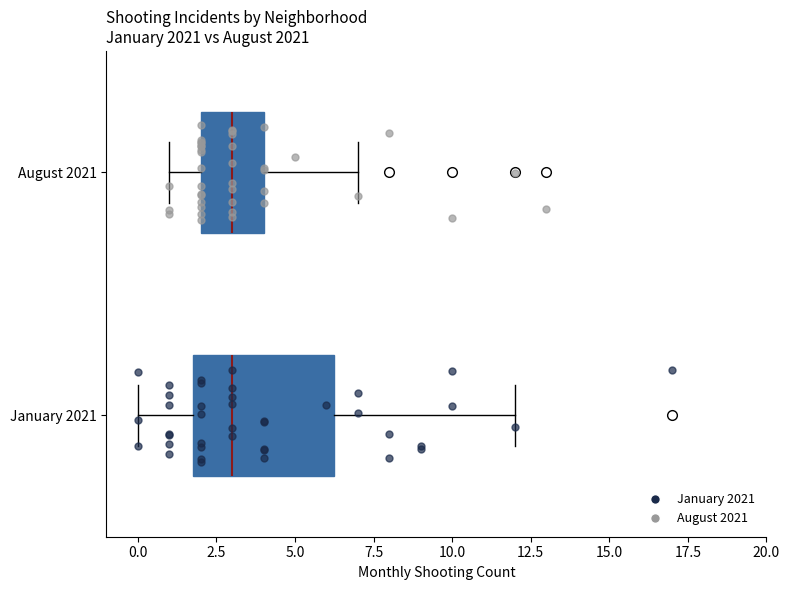

Where does the right whisker of the box for January 2021 end on the x-axis? The values are not printed on the chart, so give them approximately, as read against the axis.

12.0